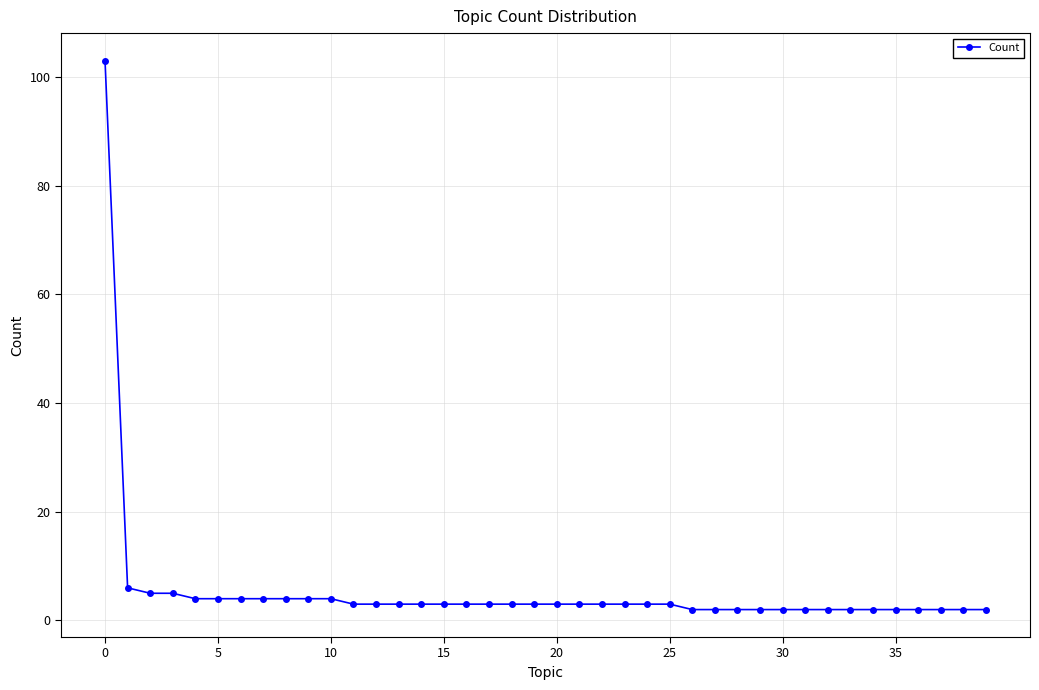

How many lines are shown in the chart?

1